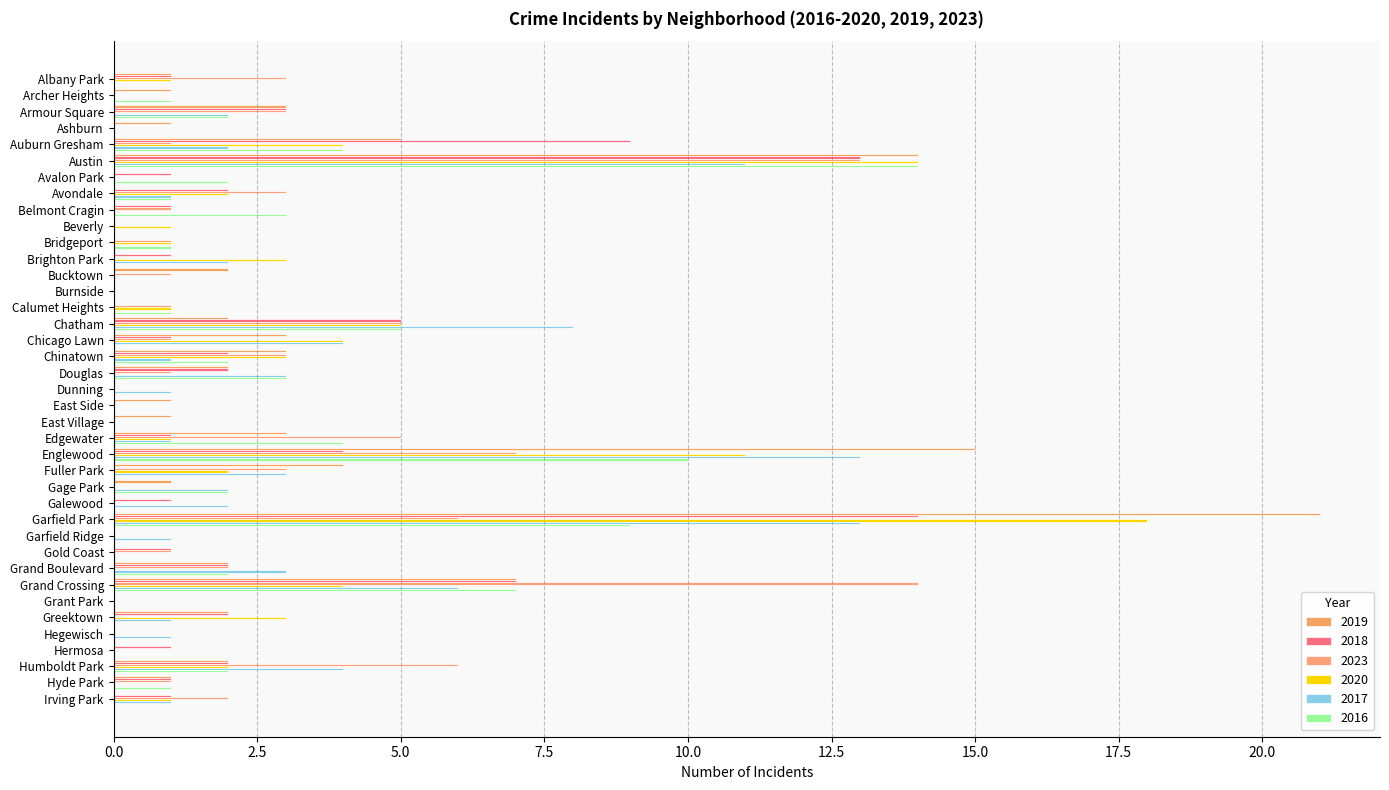

Count the number of categories in the chart.

39